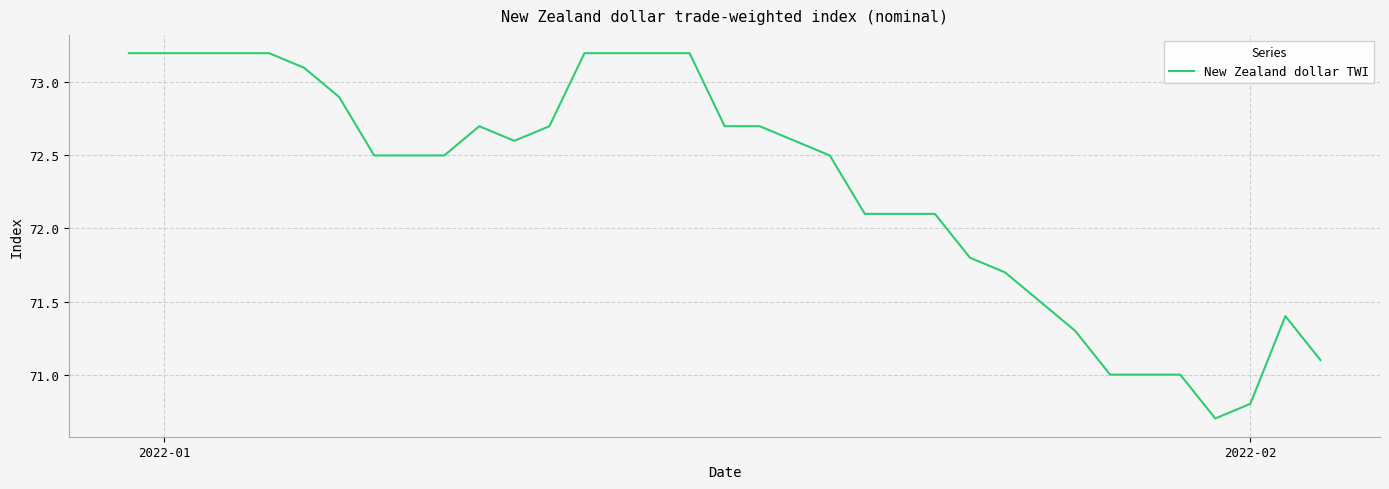

What is the greatest value displayed?

73.2